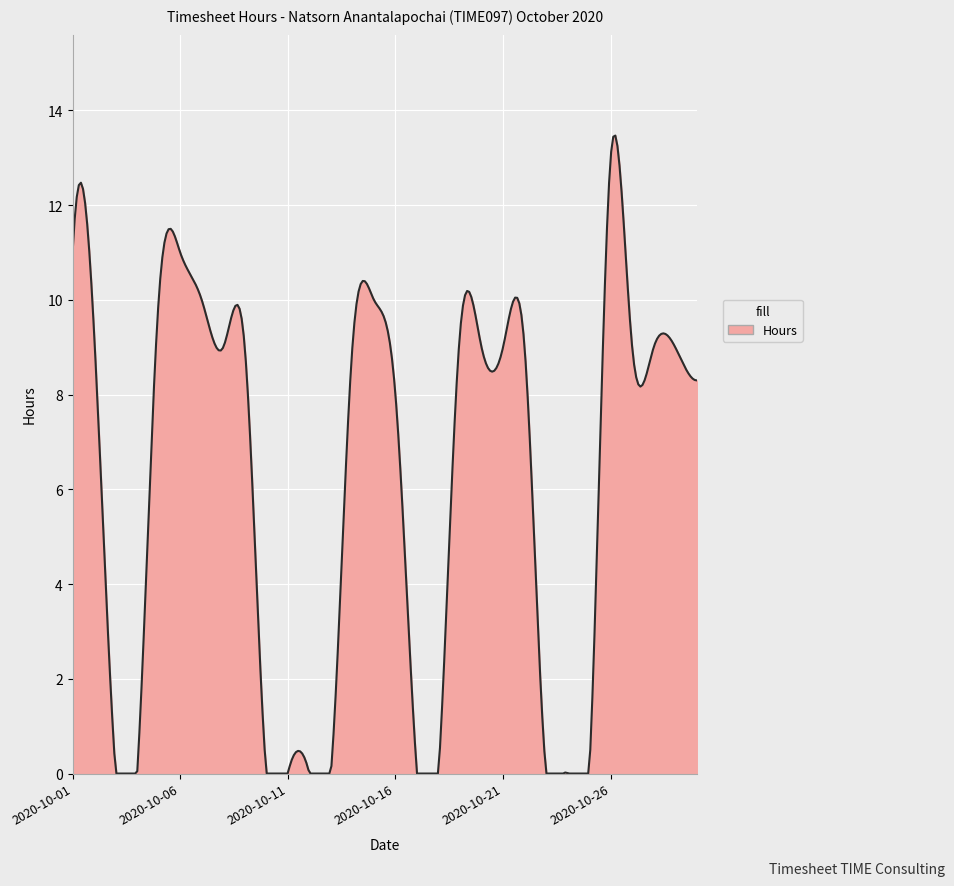

What is the difference between the maximum and minimum values?

13.5